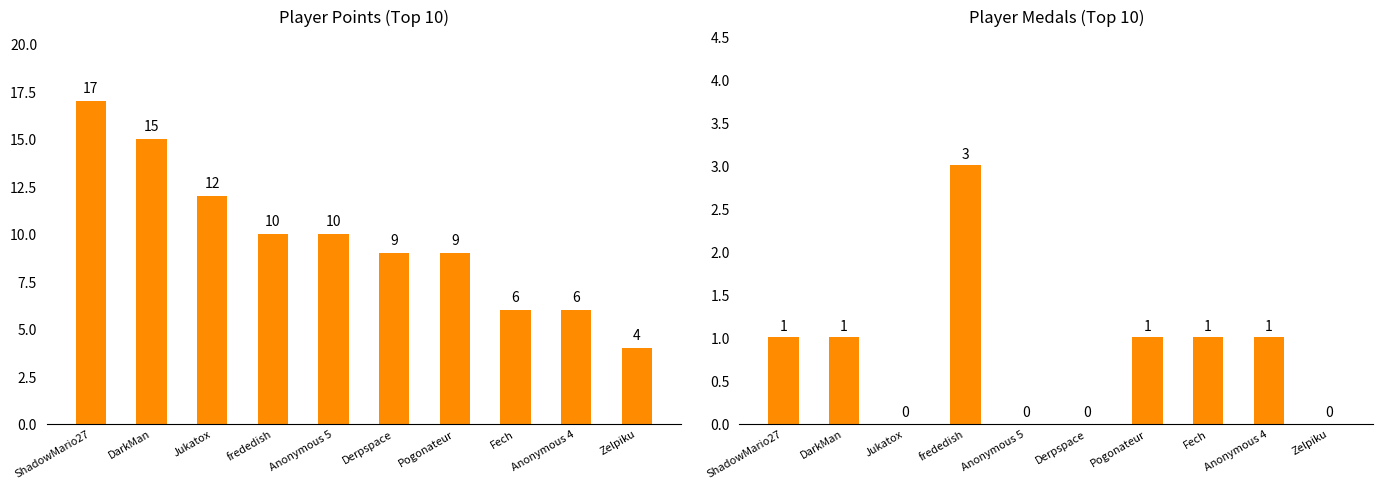

Is it true that Medals equals 0 at Derpspace?

True